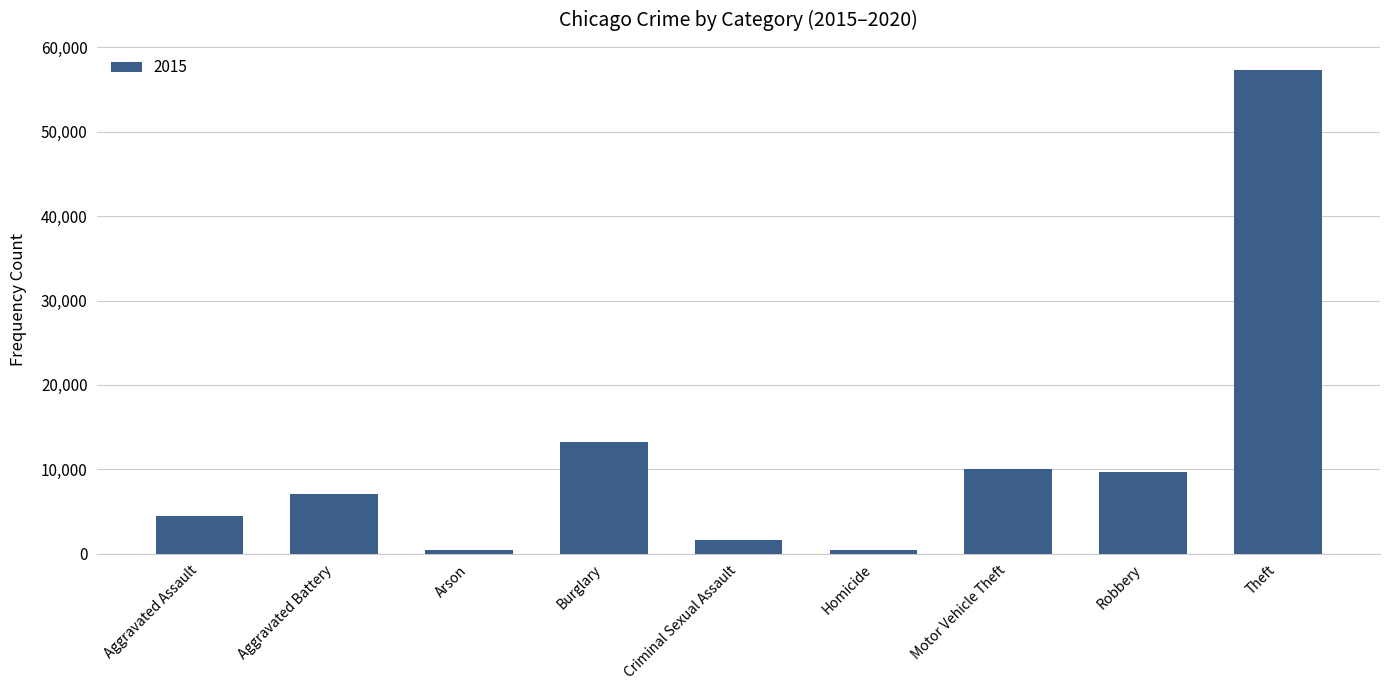

What is the difference between the values at Aggravated Battery and Criminal Sexual Assault?

5348